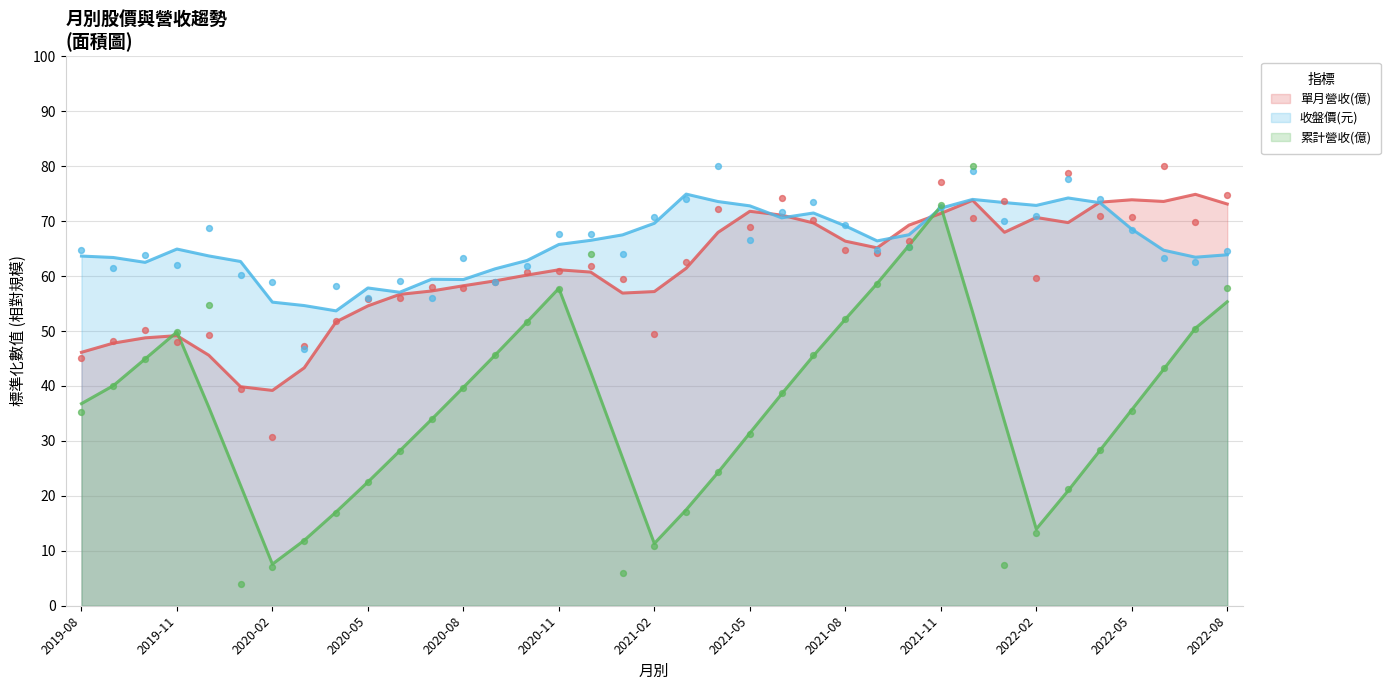

Which series has the widest spread of Y values?

累計營收(億)